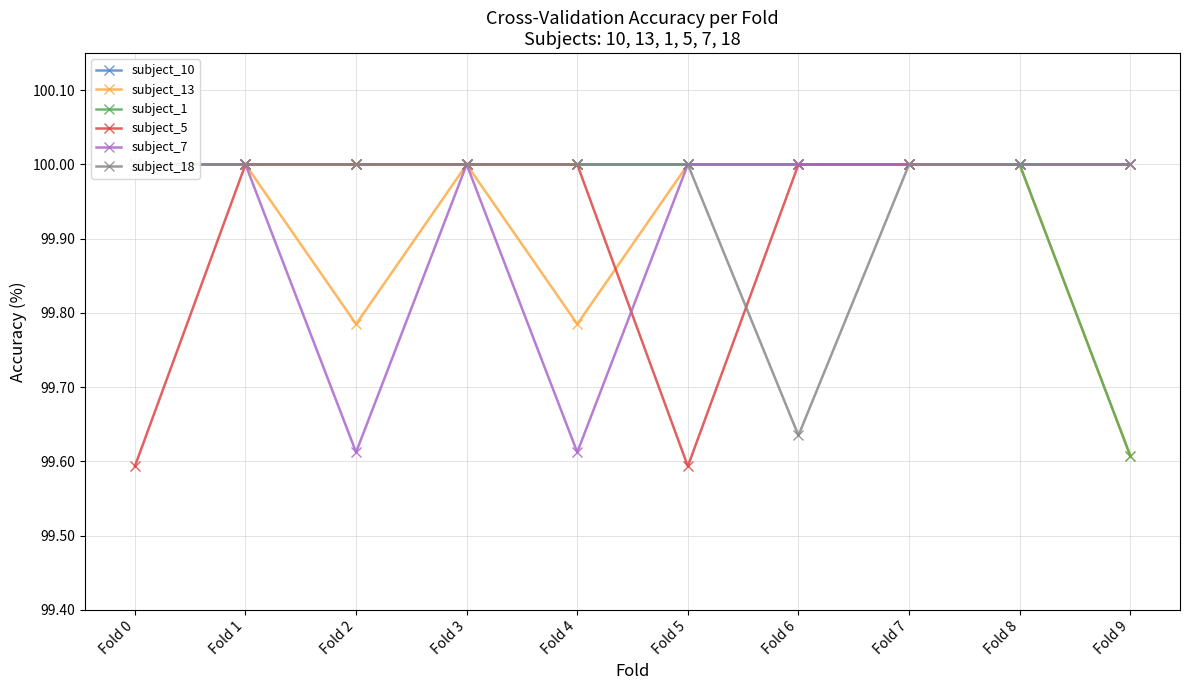

True or false: subject_10 has a value of 100.0 at Fold 1.

True